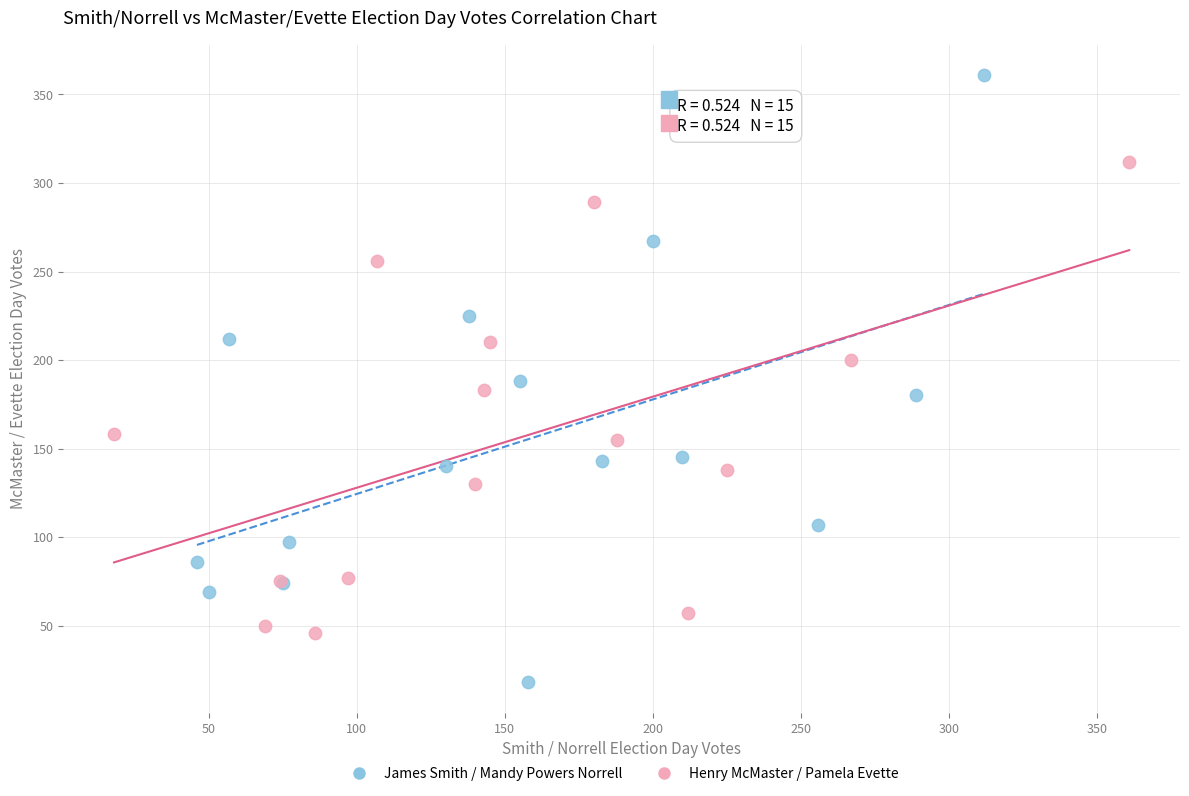

Which series contains the highest Y value?

James Smith / Mandy Powers Norrell